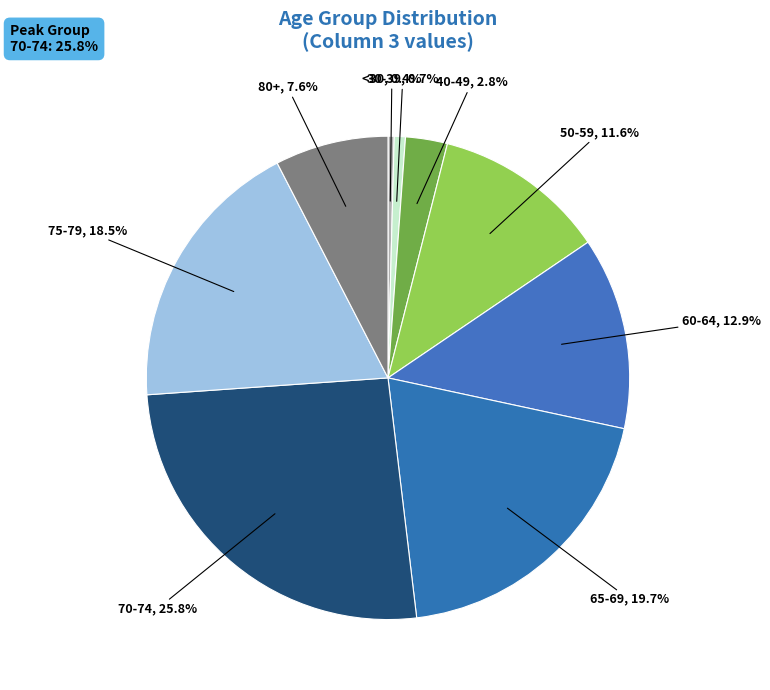

How many segments does this pie chart have?

9